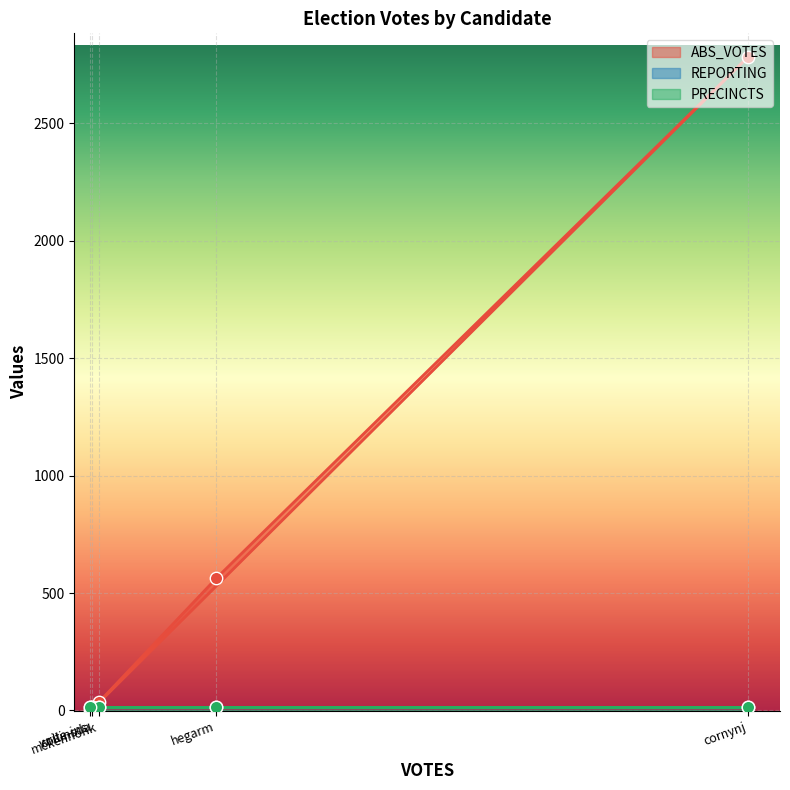

Is the value of ABS_VOTES at mckennonk greater than the value of PRECINCTS at mckennonk?

Yes